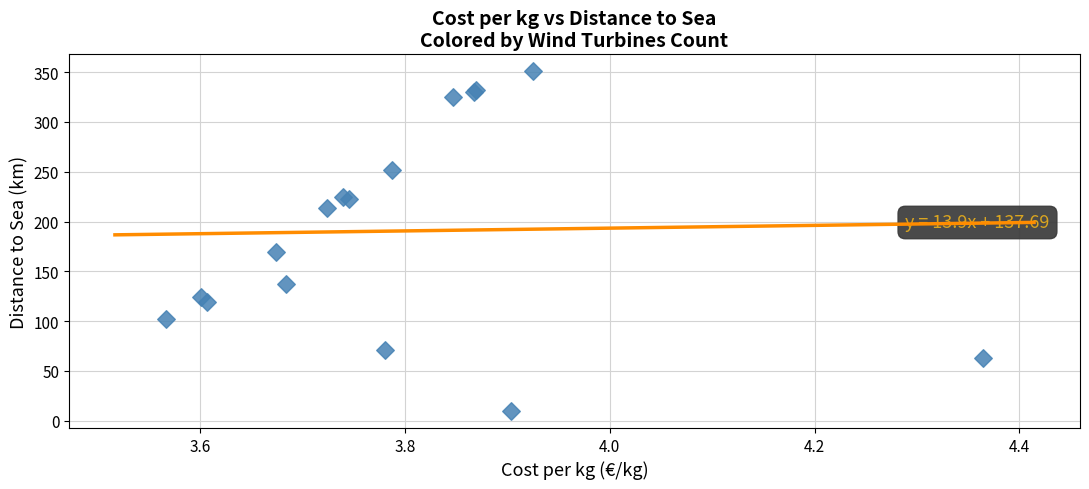

What Y value in the scatter plot is closest to 180?

169.8